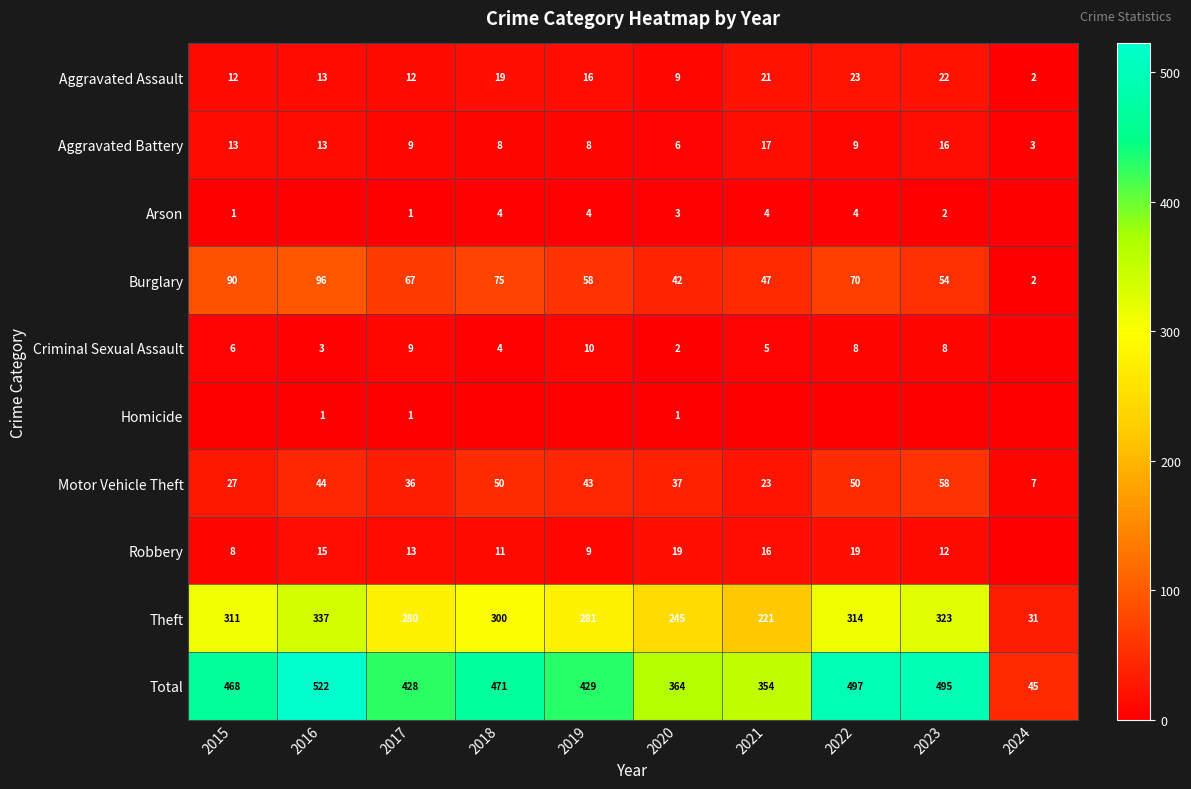

Is the value of Aggravated Battery at 2021 greater than the value of Homicide at 2020?

Yes